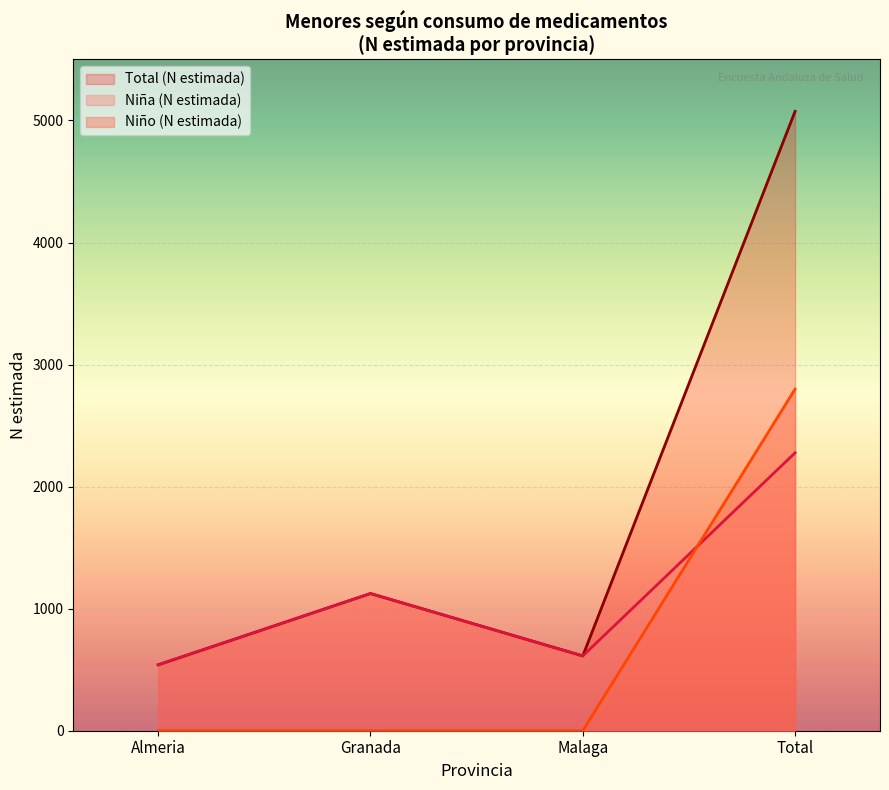

Which category has the lowest value in the Niña (N estimada) series?

Almeria